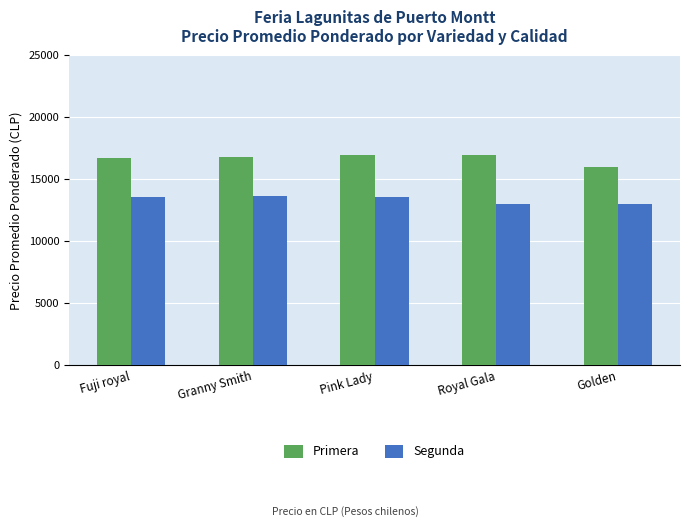

What is the label of the 3rd bar from the right?

Pink Lady